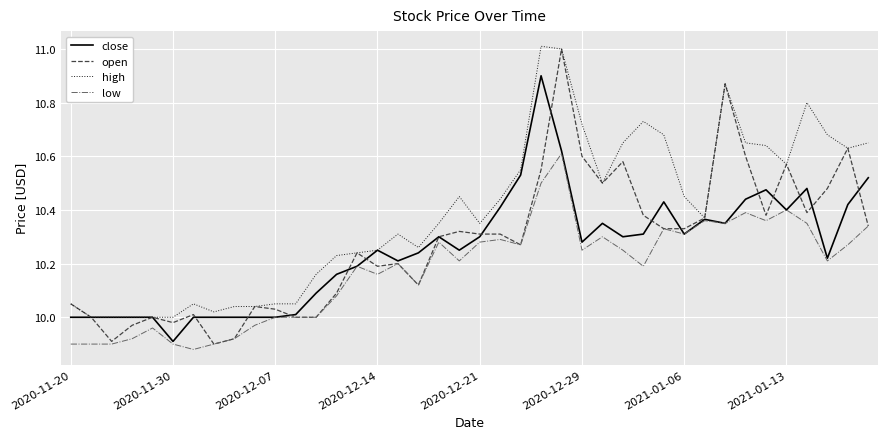

What is the greatest value displayed?

11.0